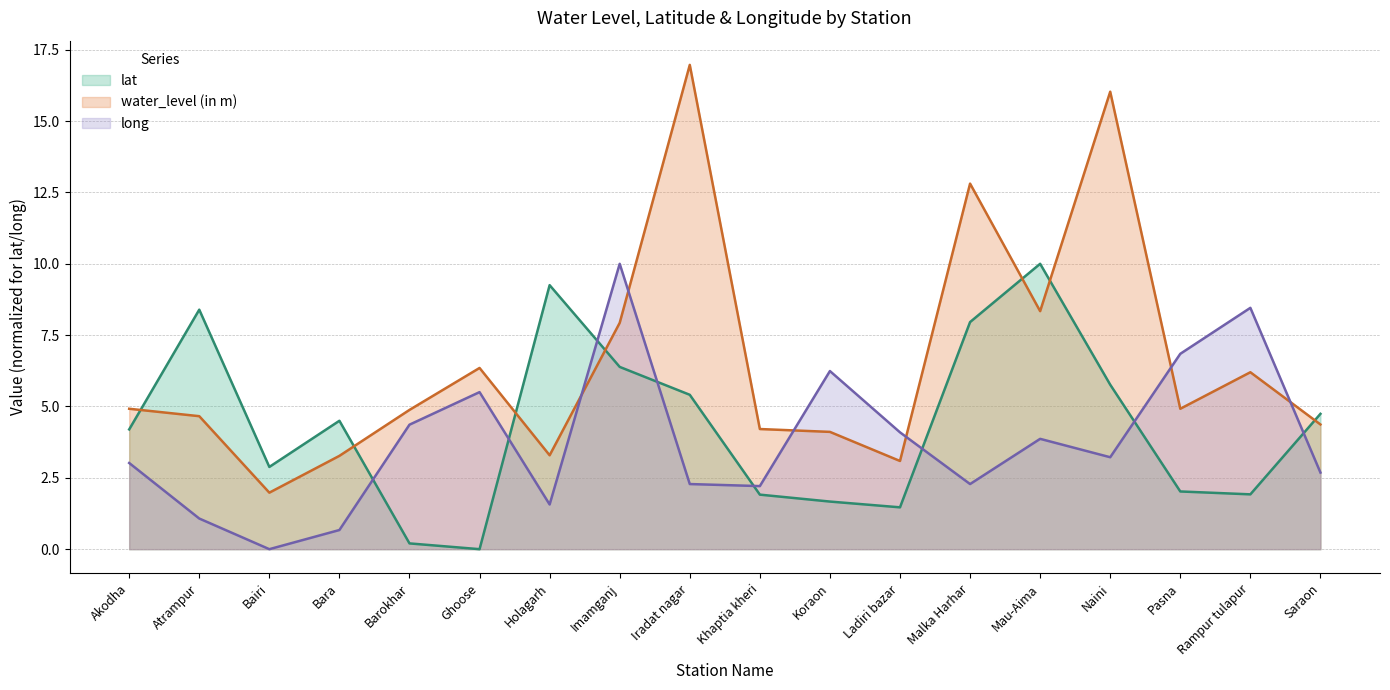

Rank the series at Ghoose from lowest to highest value.

lat, long, water_level (in m)